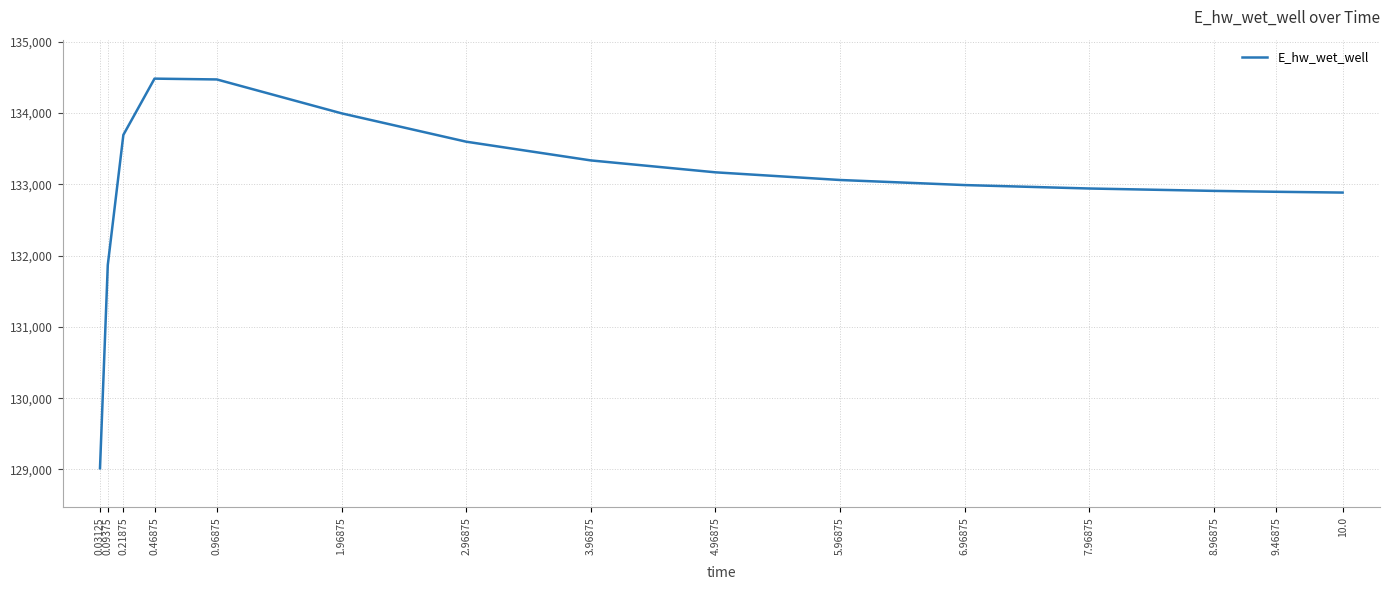

What is the change in value from 4.96875 to 8.96875?

-260.5